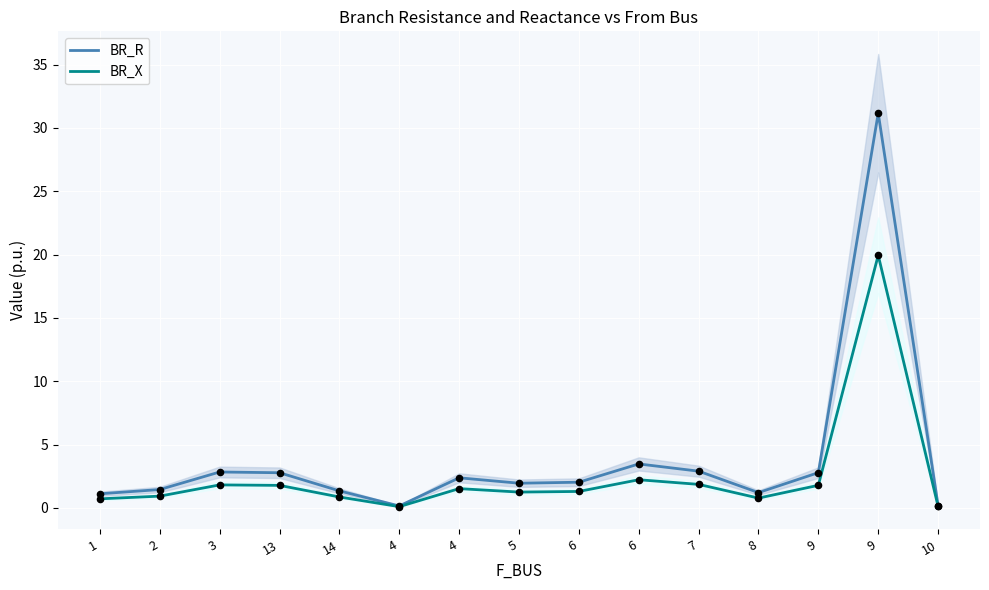

At which category is the sum across all series the highest?

9